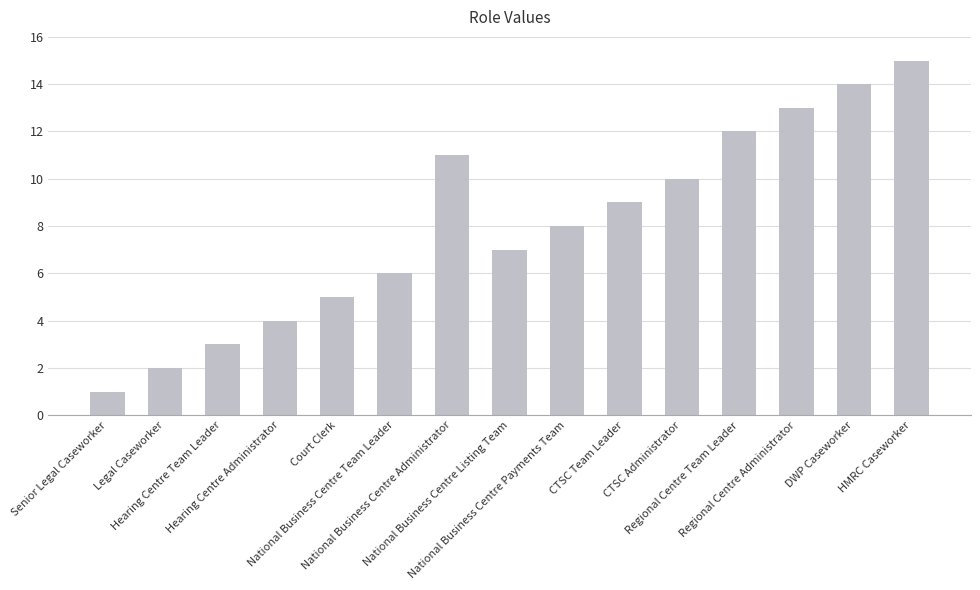

Where is the data nearest to the value 8?

National Business Centre Payments Team